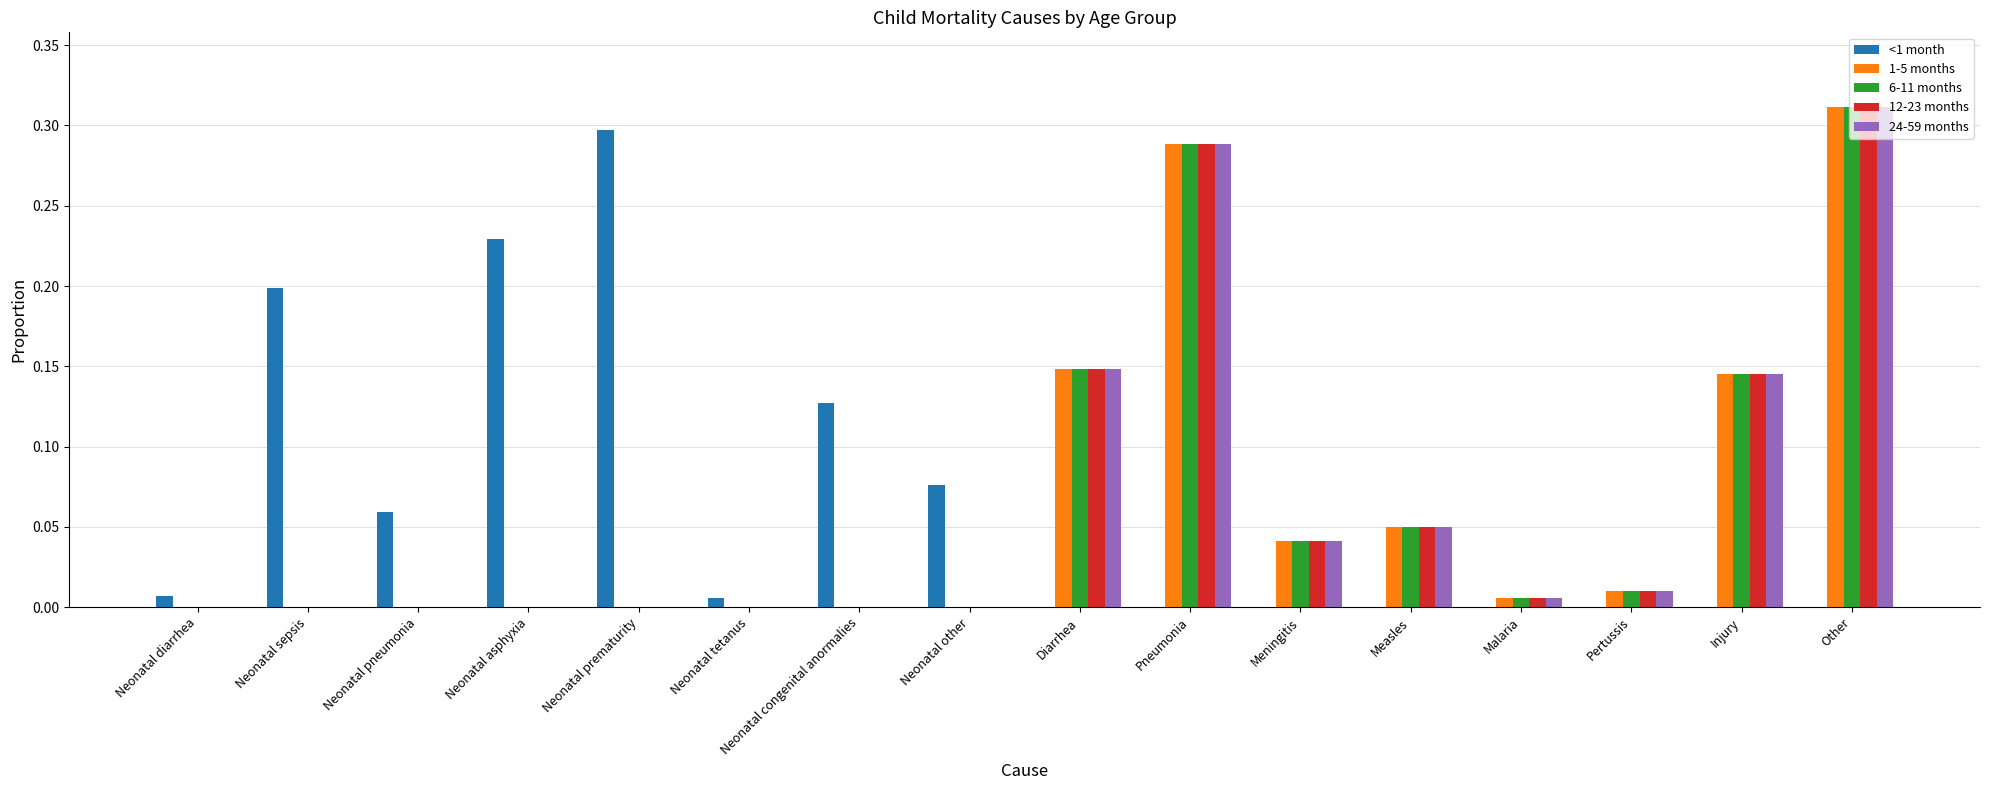

What is the sum of all 1-5 months values?

1.0